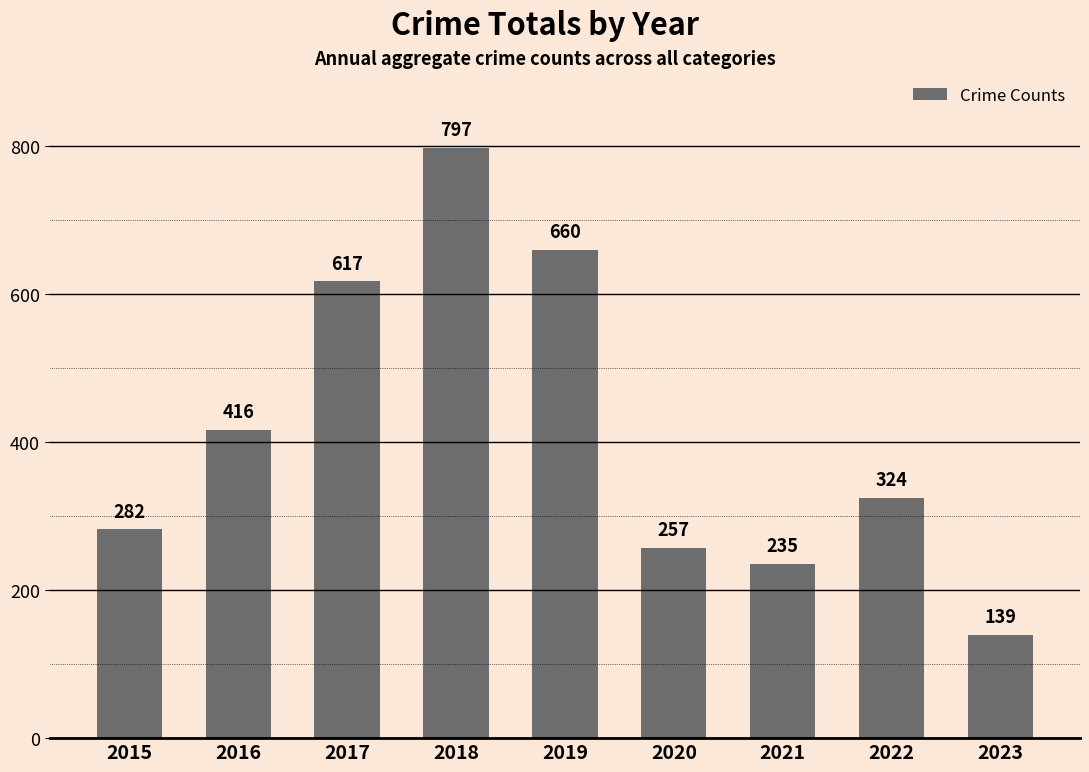

How many data points are less than 324?

4